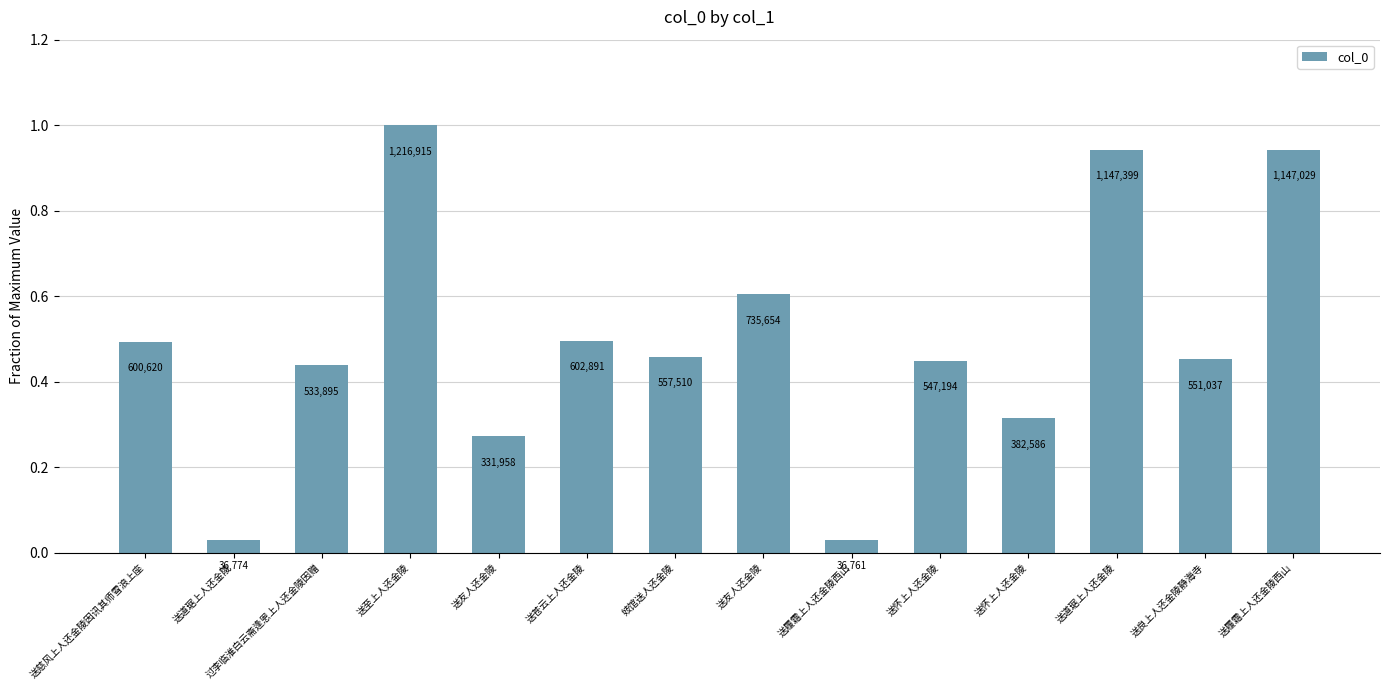

What is the label of the 6th bar from the left?

送苍云上人还金陵